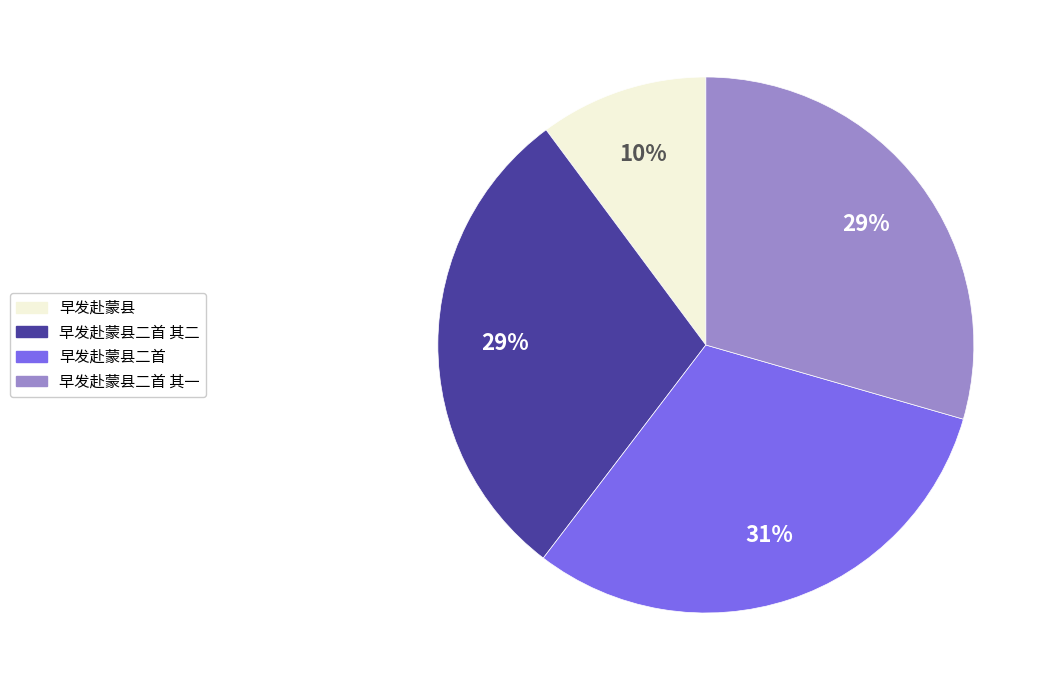

Which slice is the smallest?

早发赴蒙县